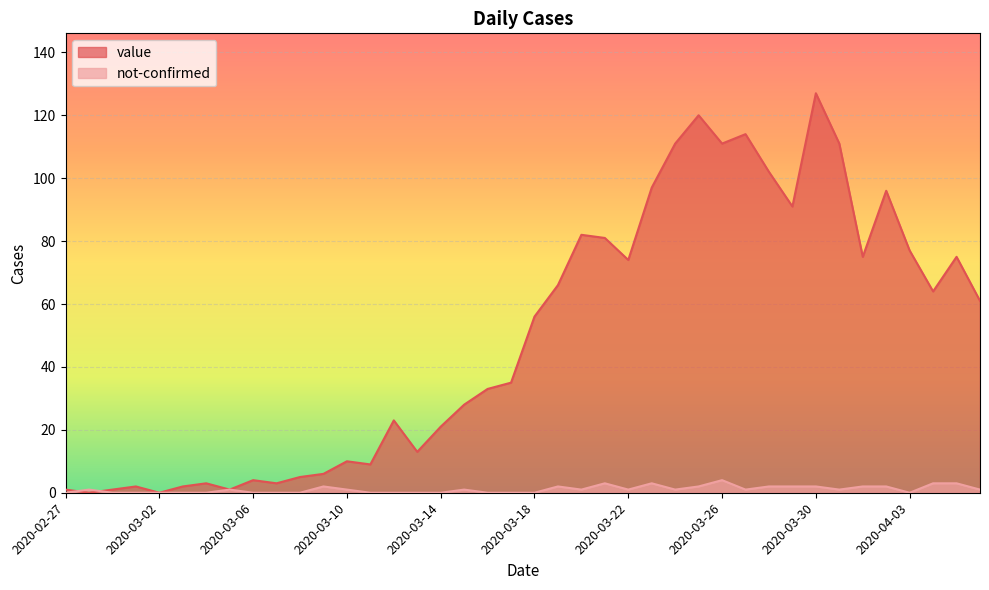

Between 2020-03-14 and 2020-03-04, which is larger?

2020-03-14